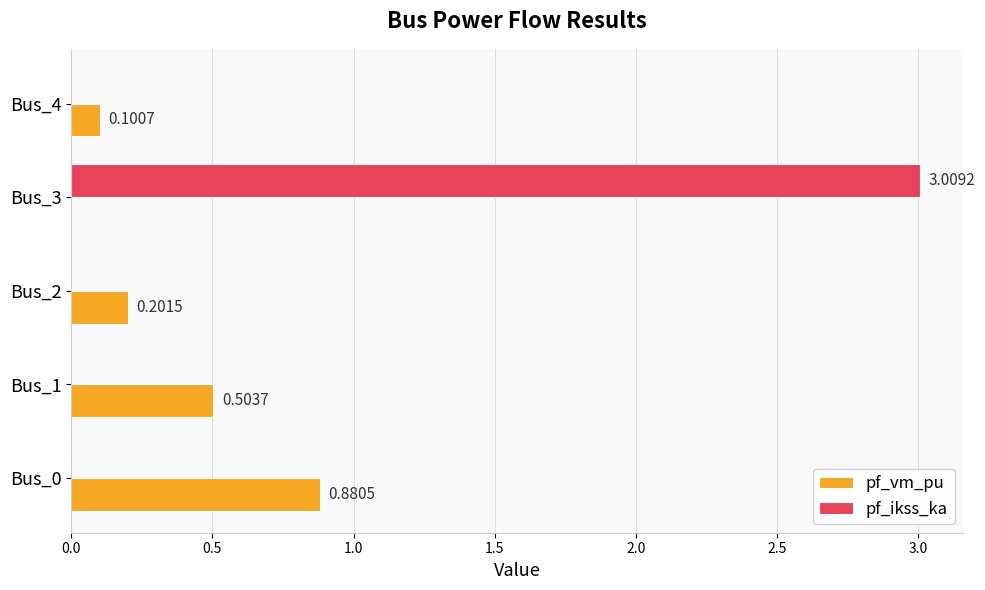

What are all the series names shown in the legend?

pf_vm_pu, pf_ikss_ka